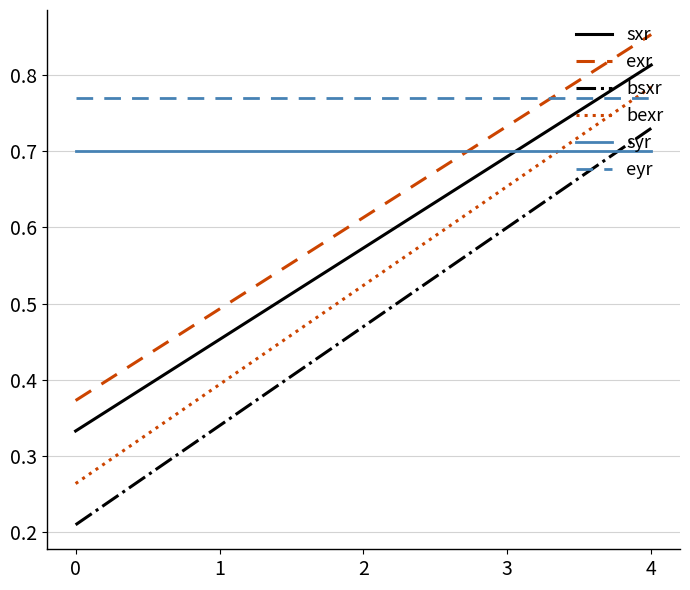

How many lines are shown in the chart?

6